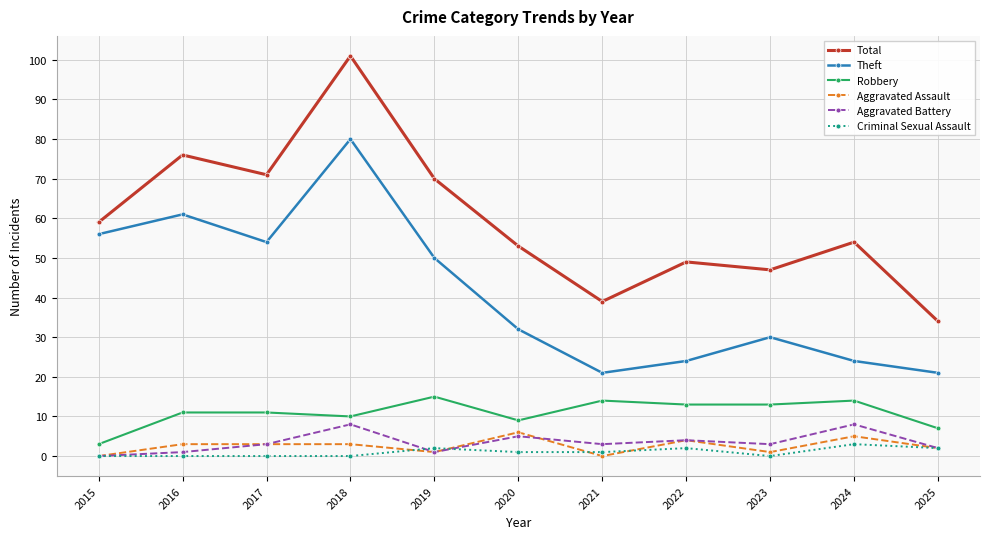

True or false: Criminal Sexual Assault and Theft intersect in this chart.

False